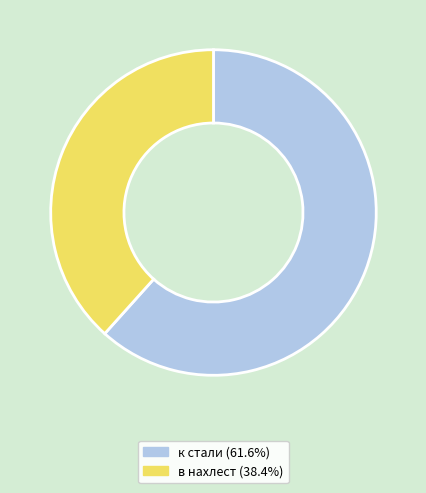

Count the number of slices in the pie.

2